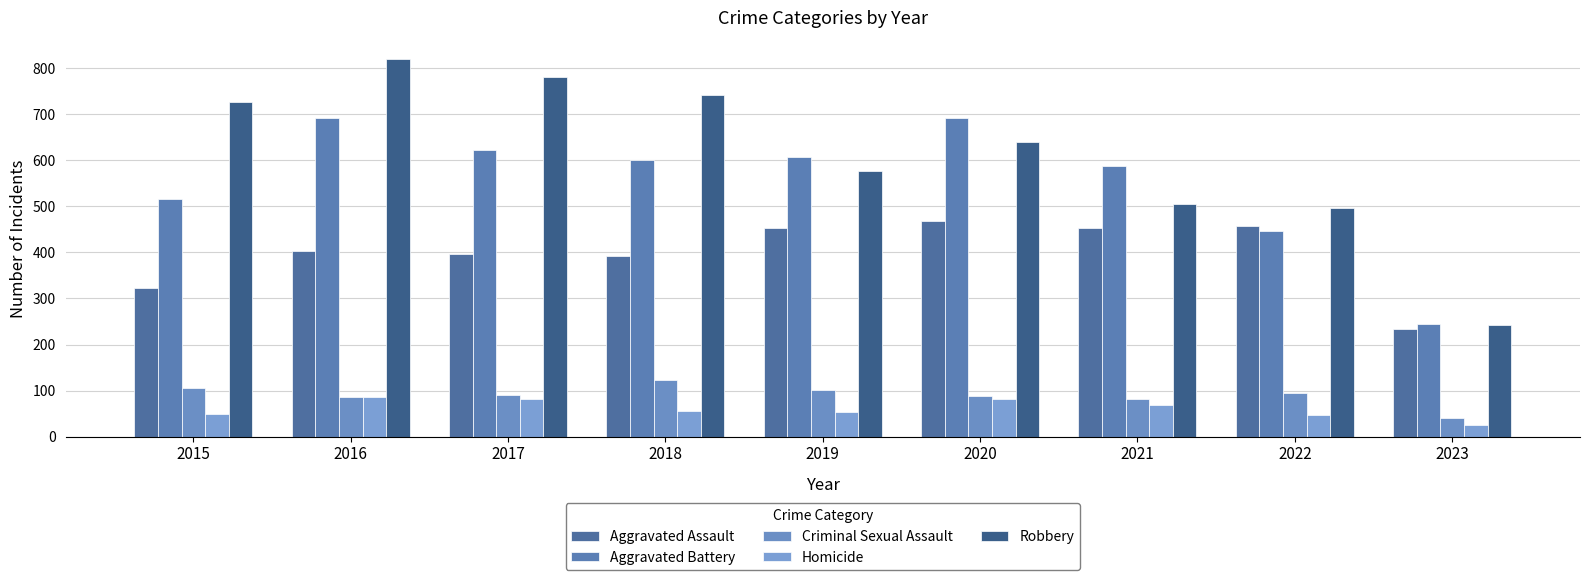

True or false: Robbery has a value of 741 at 2018.

True